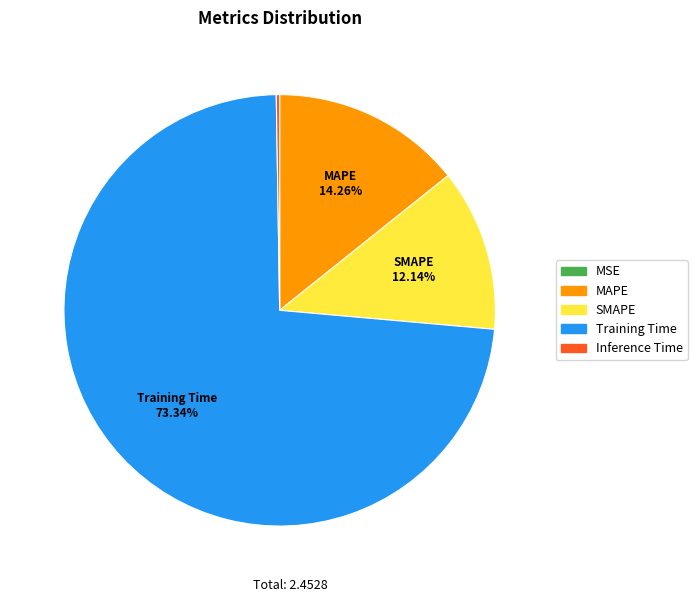

Which slice represents more than half of the pie?

Training Time